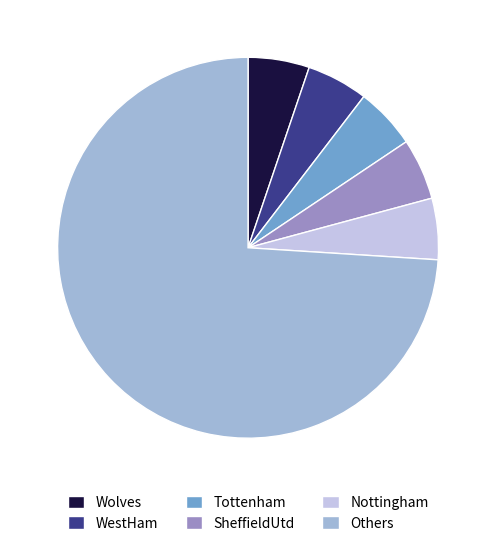

The Nottingham slice represents 5% of the pie. True or false?

True